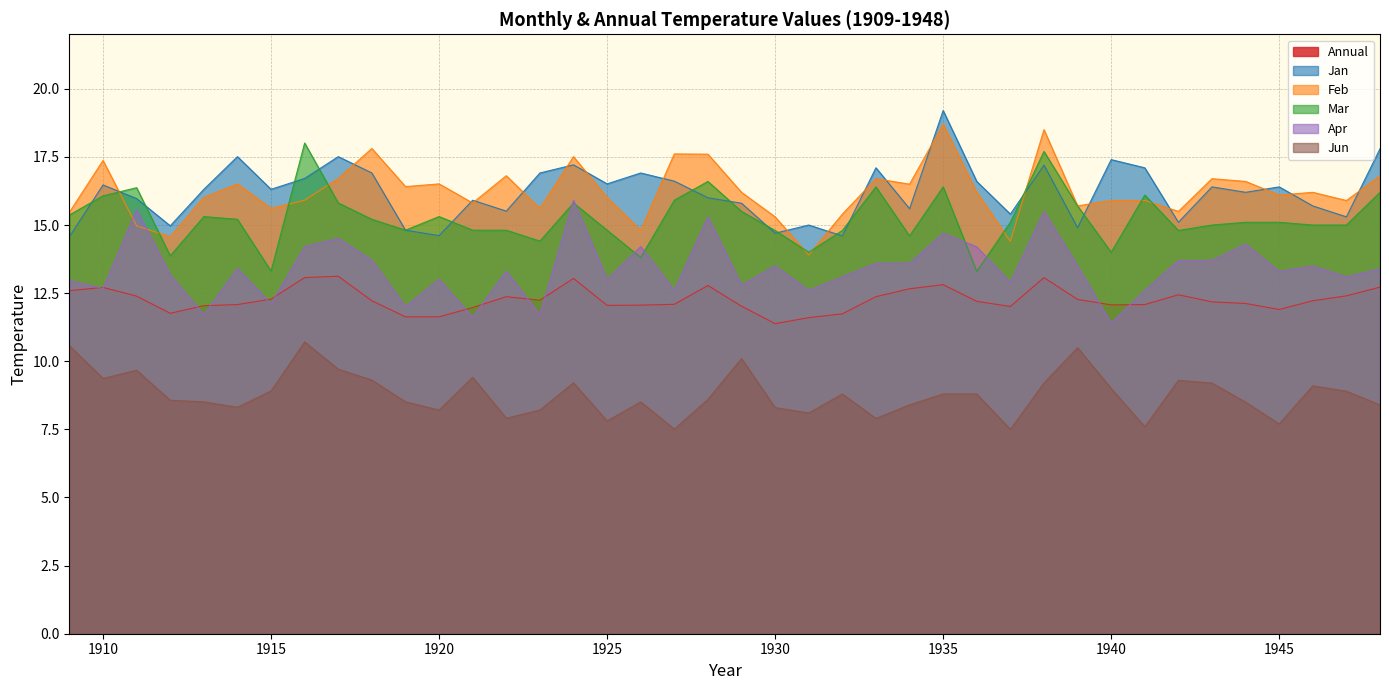

Rank the categories by Jan value from highest to lowest.

1935, 1948, 1914, 1917, 1940, 1924, 1938, 1933, 1941, 1918, 1923, 1926, 1916, 1927, 1936, 1925, 1910, 1943, 1945, 1913, 1915, 1944, 1928, 1911, 1921, 1929, 1946, 1934, 1922, 1937, 1947, 1942, 1931, 1912, 1939, 1919, 1930, 1920, 1932, 1909